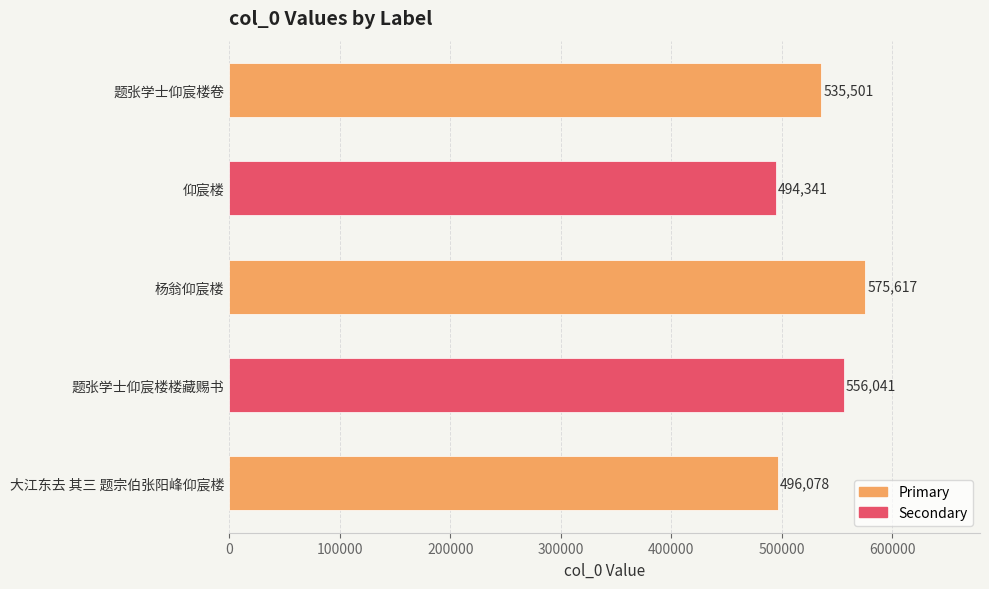

Reading top to bottom, what are all the values shown in this chart?

535501	494341	575617	556041	496078